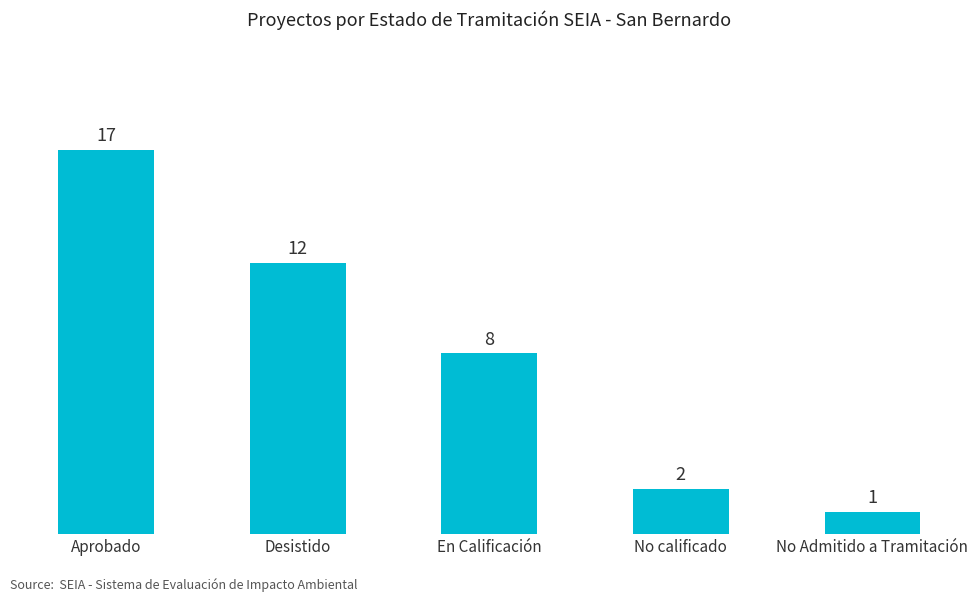

True or false: the data shows 8 at En Calificación.

True